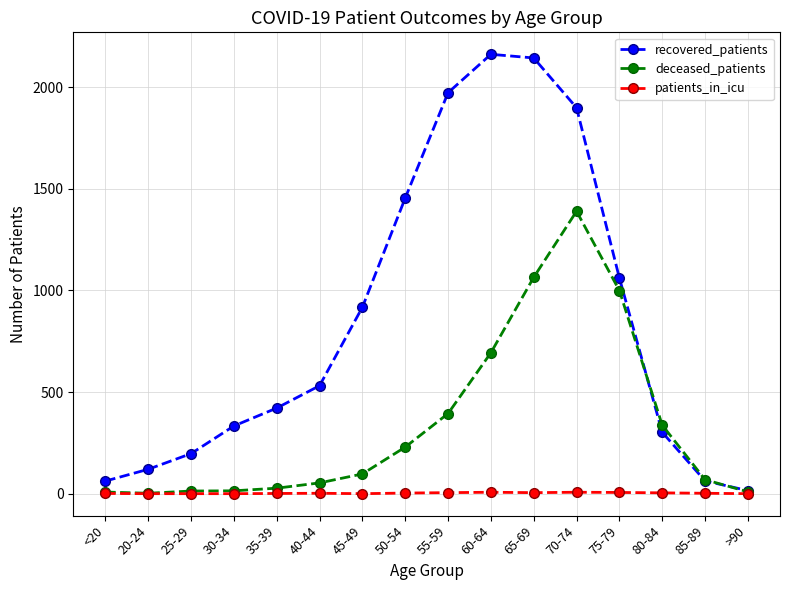

At which label is recovered_patients closest to 1088?

75-79